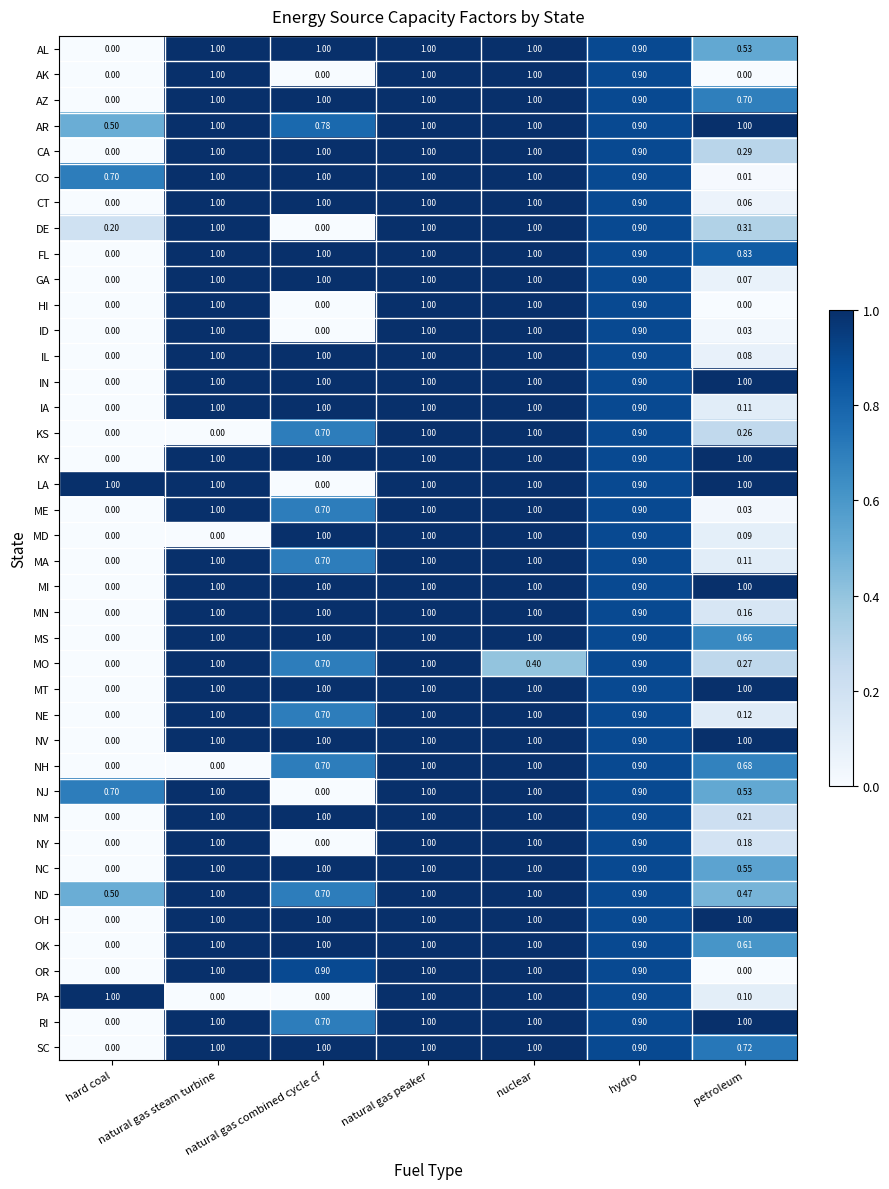

Which series has the largest total across all categories?

AR